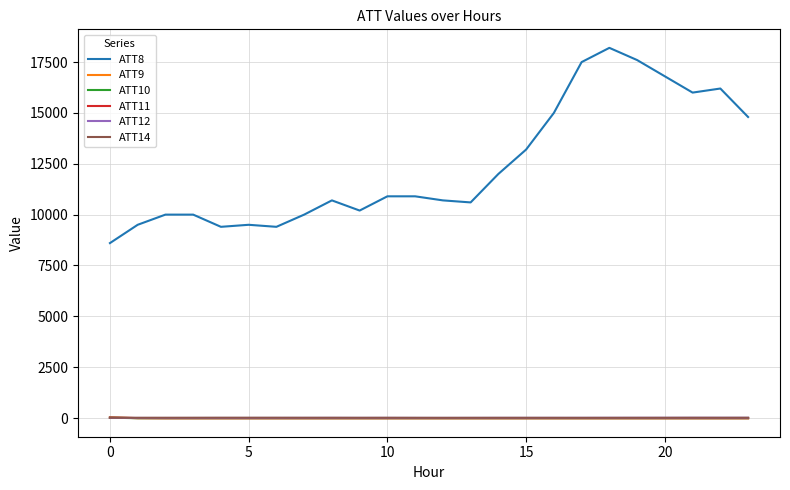

Is this an area chart (filled region under the line)?

No